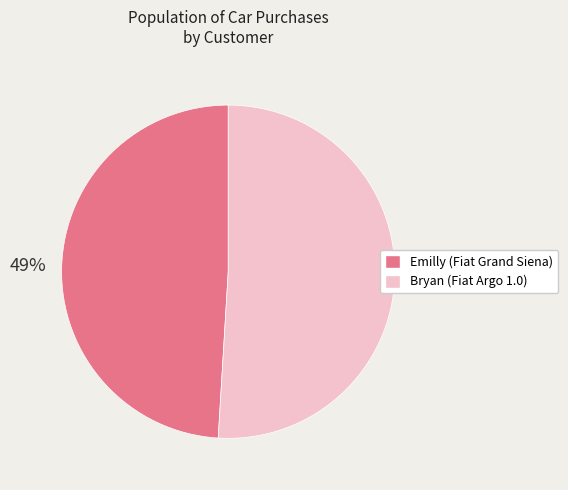

To the nearest percent, what is the combined percentage of Emilly (Fiat Grand Siena) and Bryan (Fiat Argo 1.0)?

100%